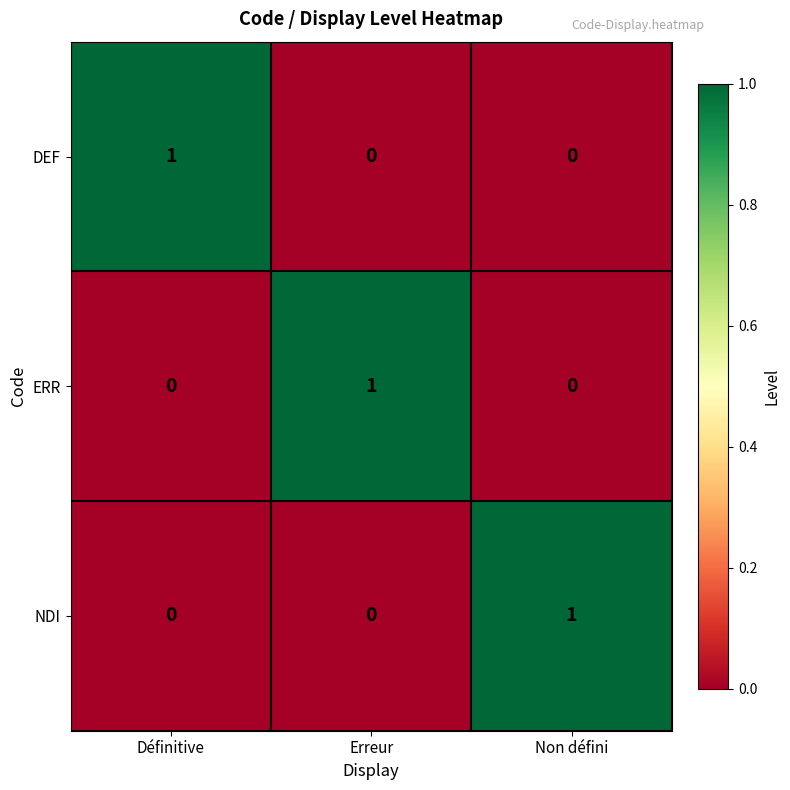

Count the number of categories in the chart.

3